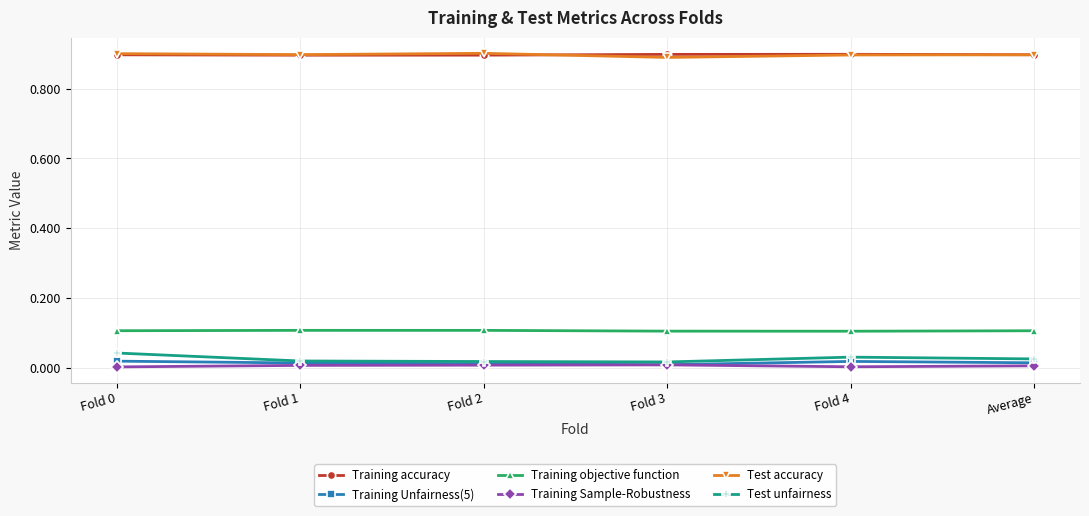

True or false: Training Sample-Robustness and Training objective function cross at least once.

False